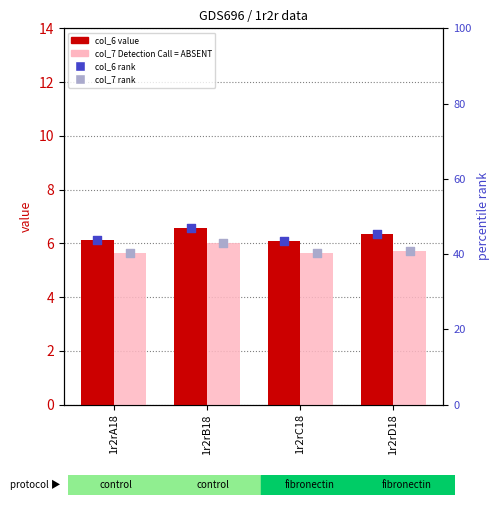

Is the value of col_7 rank at 1r2rD18 greater than the value of col_6 rank at 1r2rD18?

No